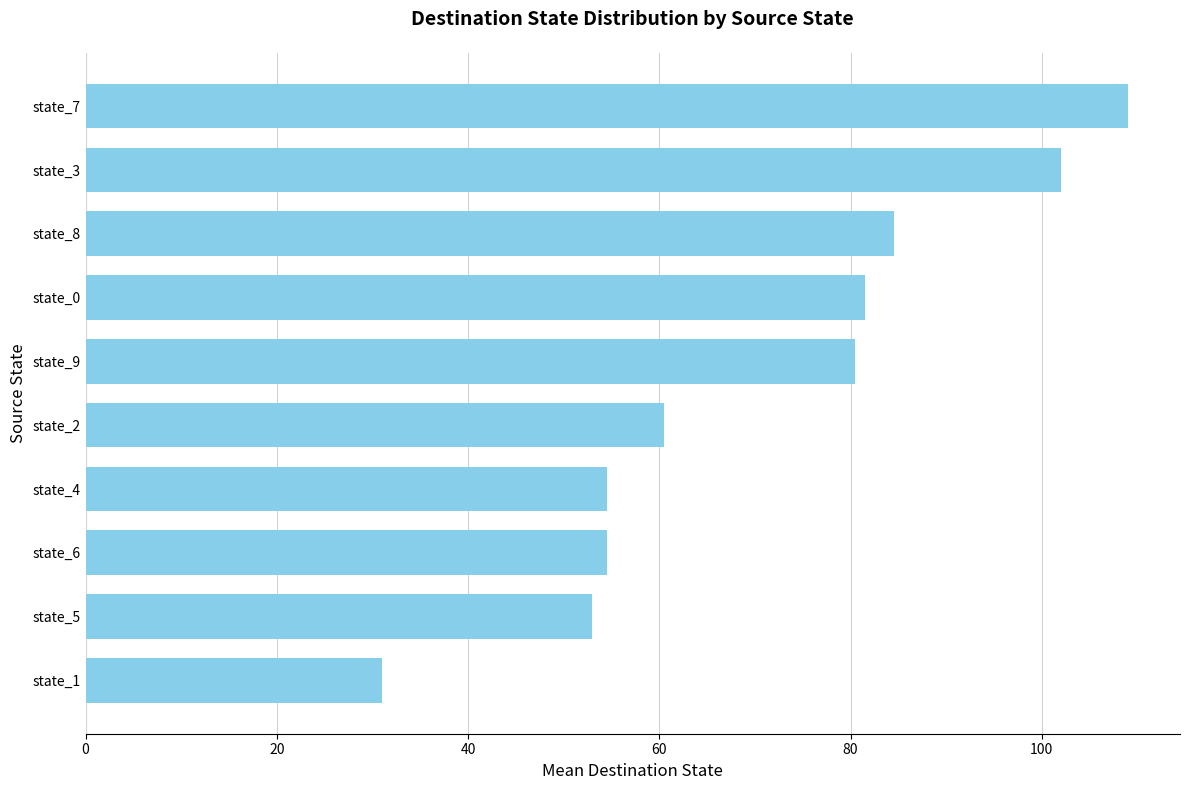

Reading bottom to top, list all the values displayed in this chart.

state_1=31.0	state_5=53.0	state_6=54.5	state_4=54.5	state_2=60.5	state_9=80.5	state_0=81.5	state_8=84.5	state_3=102.0	state_7=109.0